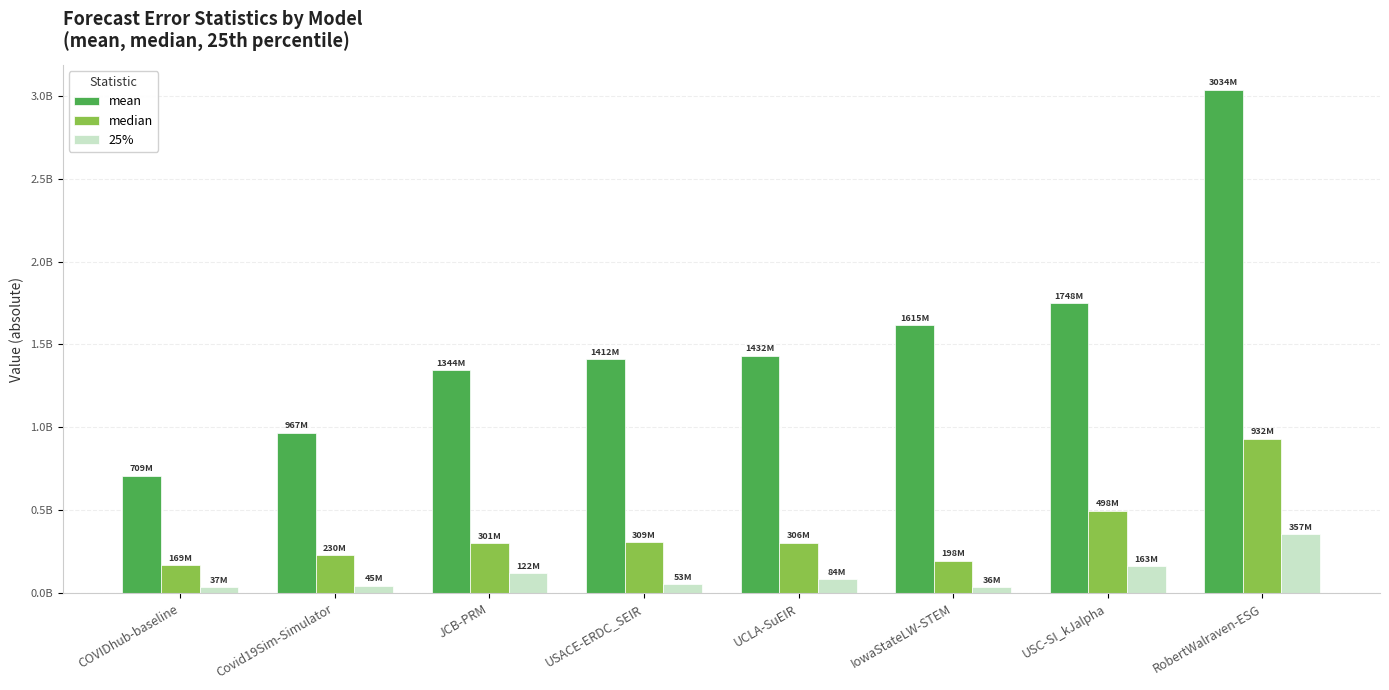

What are all the series names shown in the legend?

mean, median, 25%